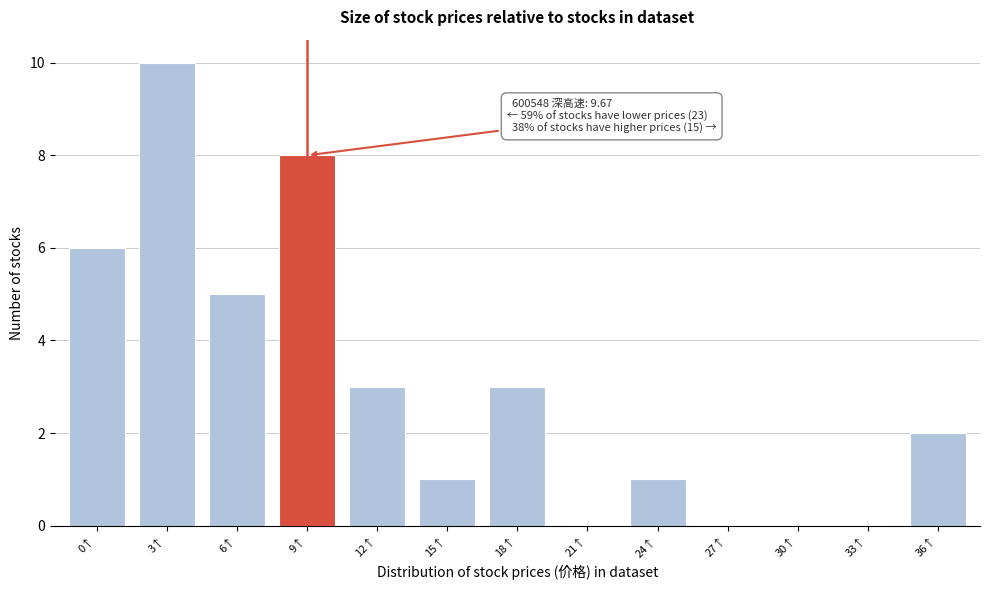

Reading left to right, what are all the values shown in this chart?

0↑=6	3↑=10	6↑=5	9↑=8	12↑=3	15↑=1	18↑=3	21↑=0	24↑=1	27↑=0	30↑=0	33↑=0	36↑=2